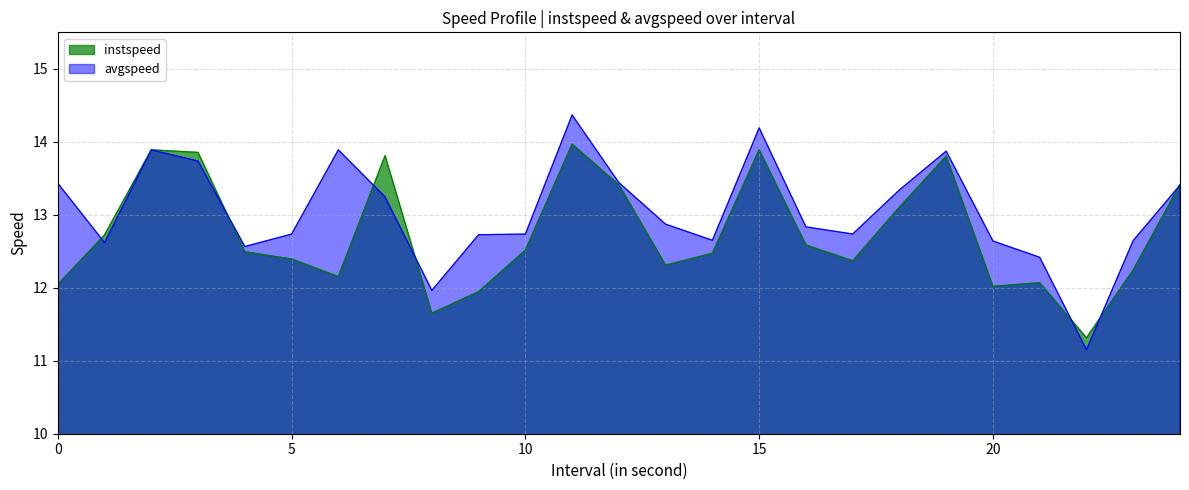

Is it true that instspeed equals 11.9 at 9.0?

True